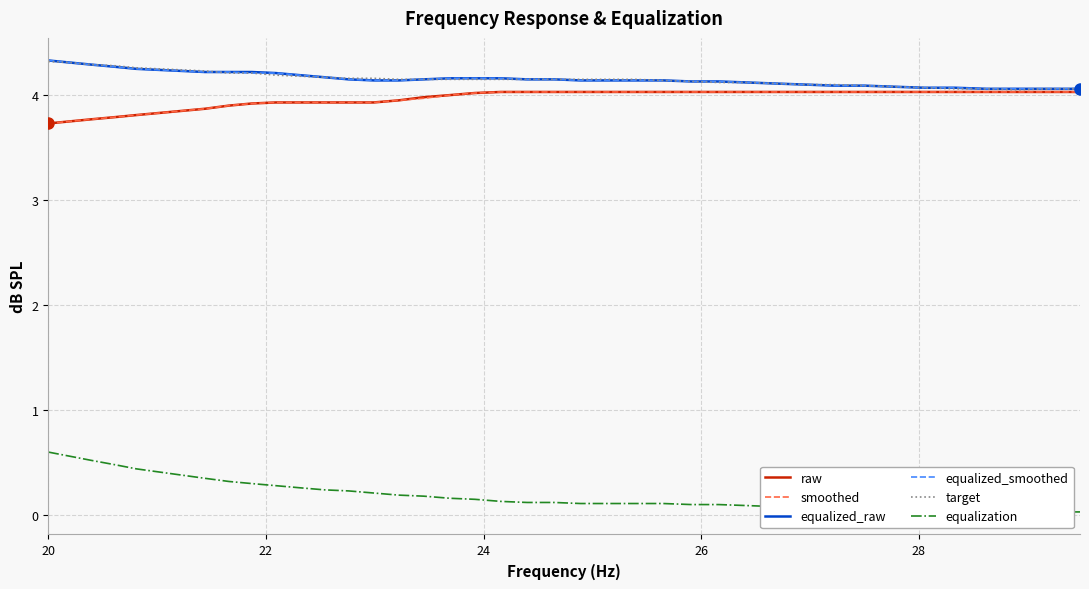

At how many categories does at least one series exceed 2?

40